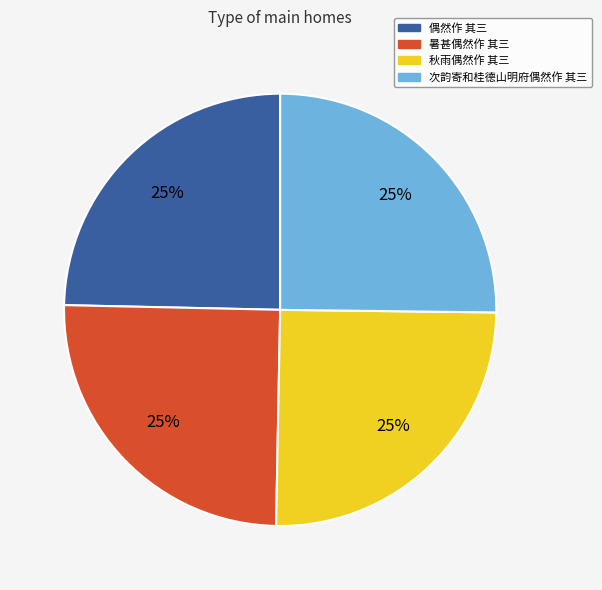

Approximately how many times larger is the value at 偶然作 其三 compared to 暑甚偶然作 其三?

1.0